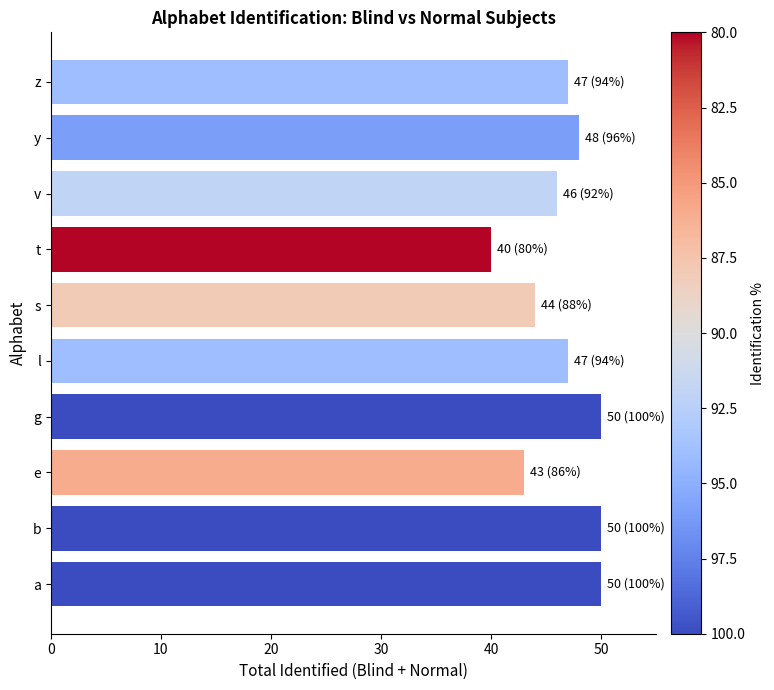

Reading top to bottom, list all the values displayed in this chart.

z=47	y=48	v=46	t=40	s=44	l=47	g=50	e=43	b=50	a=50